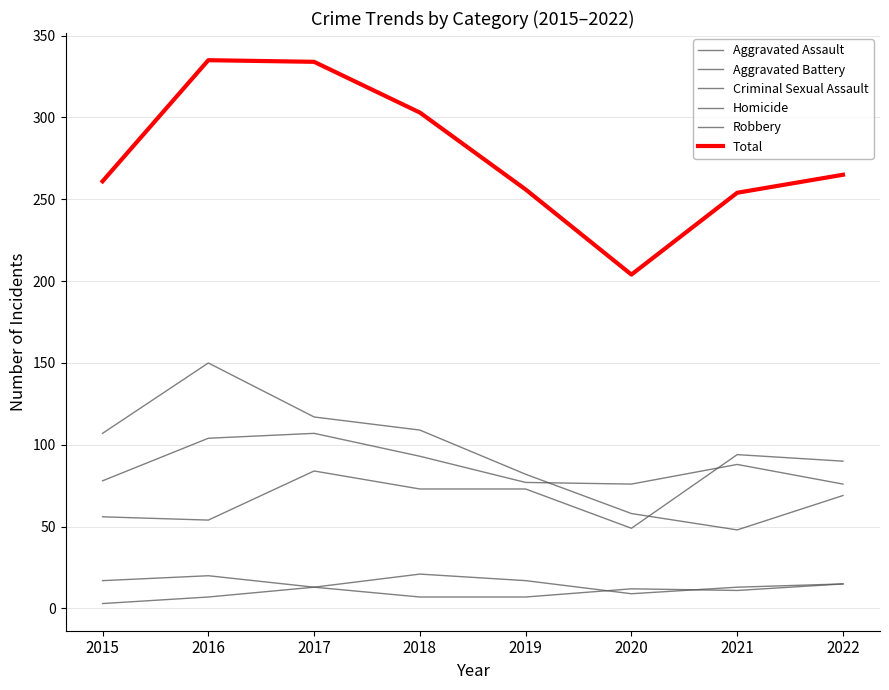

Does the chart display data point markers on the line(s)?

No